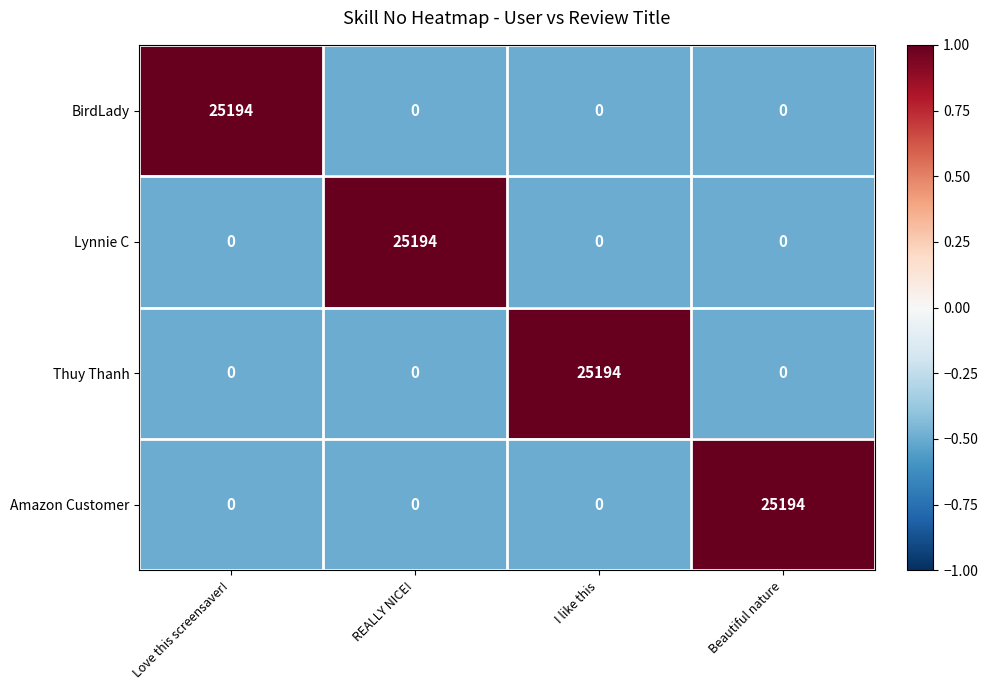

What is the difference between the maximum and minimum values in the Lynnie C series?

25194